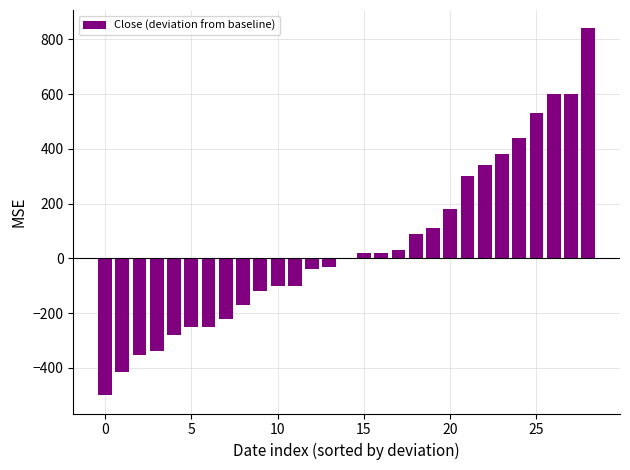

What is the greatest value displayed?

840